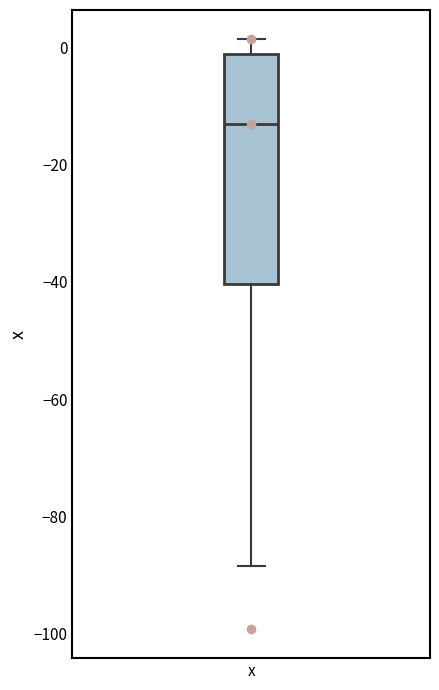

Where does the lower whisker of the box for x end on the y-axis? The values are not printed on the chart, so give them approximately, as read against the axis.

-88